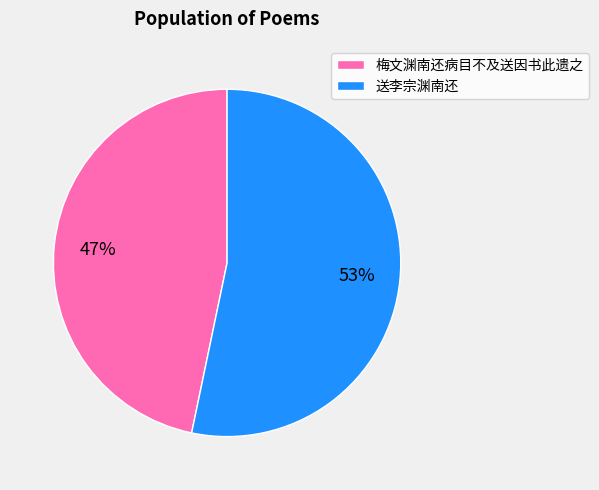

Count the number of slices in the pie.

2